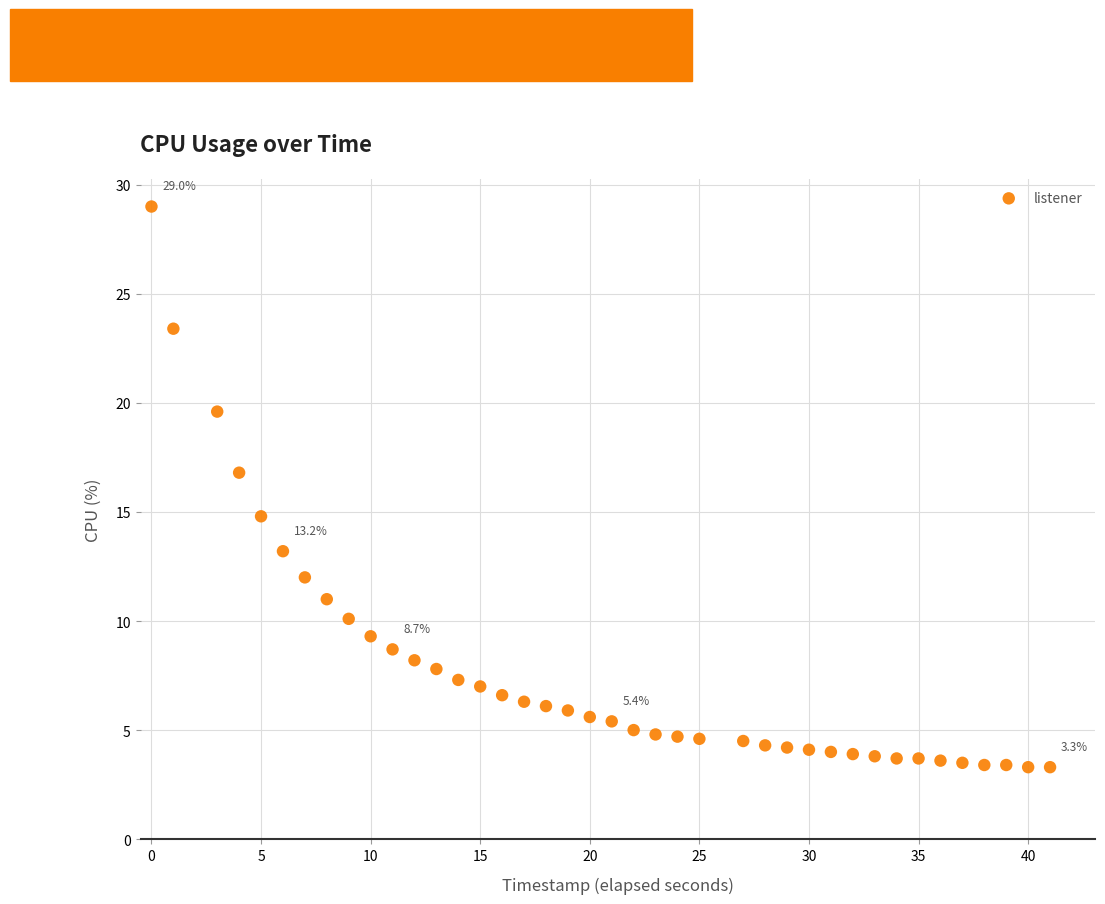

What Y value in the scatter plot is closest to 16?

16.8